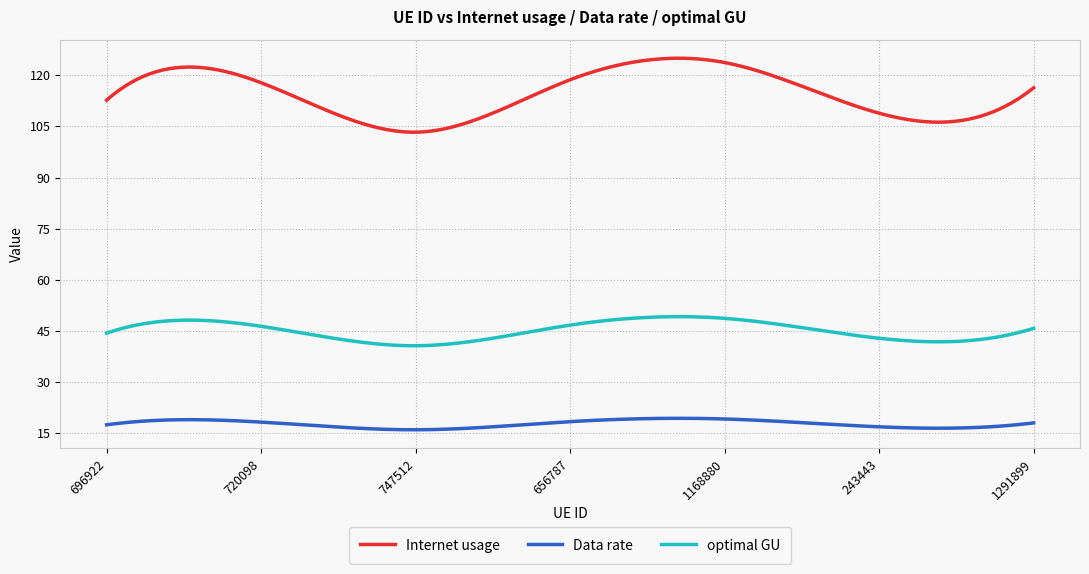

Which series has the largest total across all categories?

Internet usage